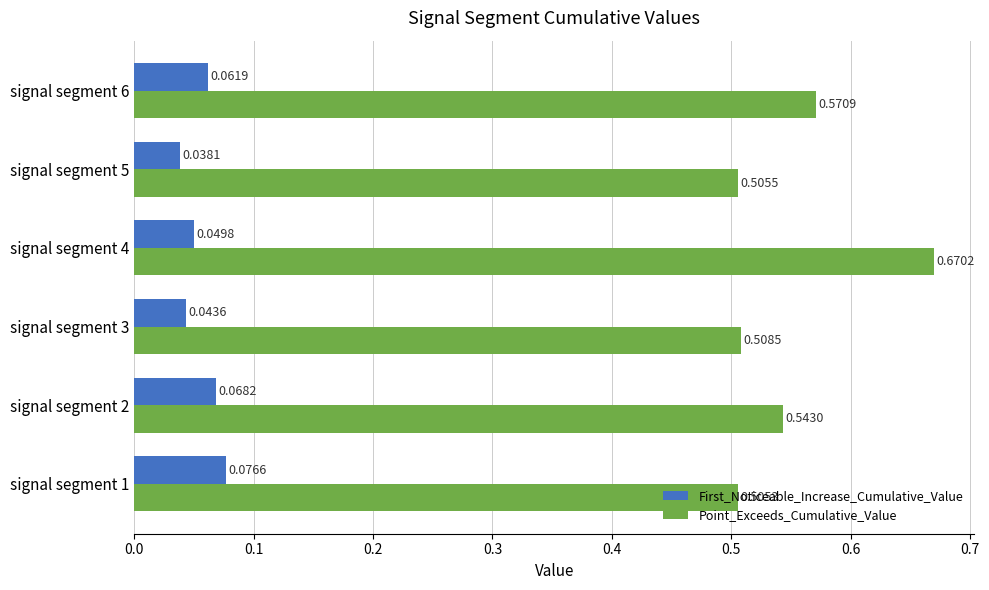

List the labels in order of Point_Exceeds_Cumulative_Value value, largest first.

signal segment 4, signal segment 6, signal segment 2, signal segment 3, signal segment 5, signal segment 1